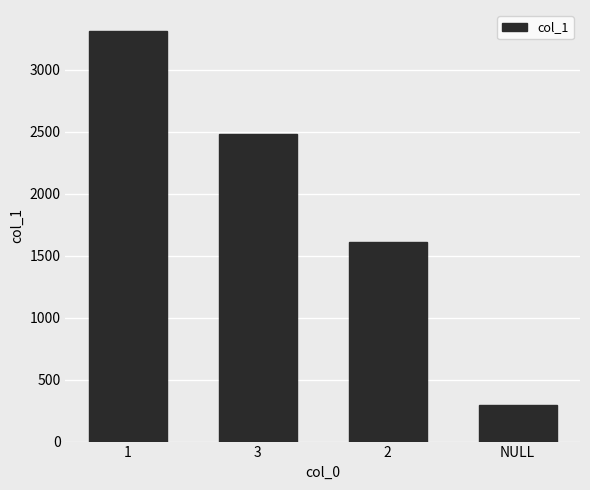

What is the value of the 1st bar from the left?

3316